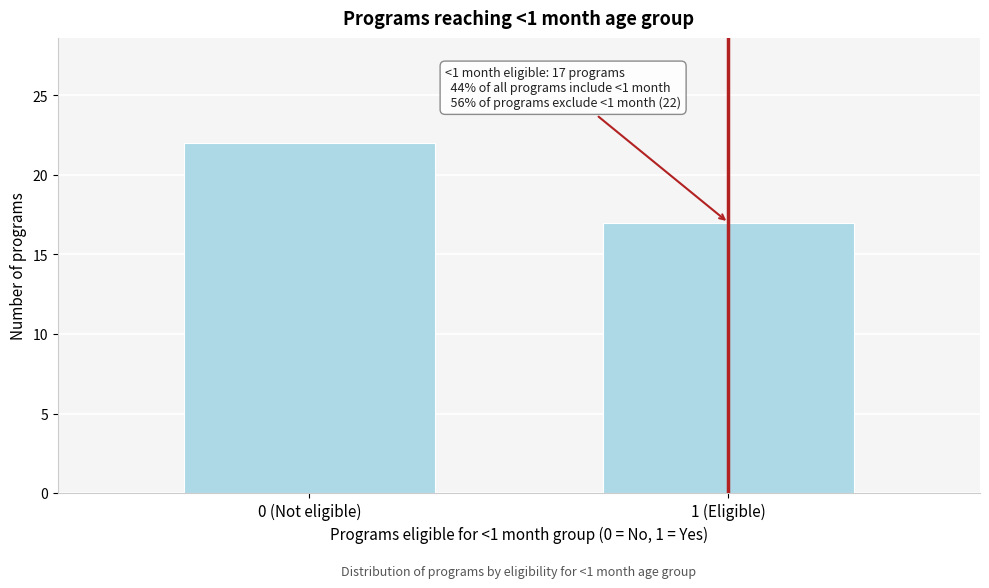

Reading left to right, what are all the values shown in this chart?

22	17